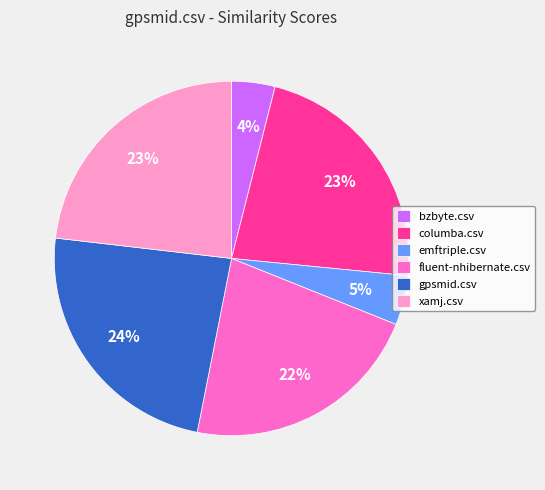

Do emftriple.csv and gpsmid.csv together represent more than half of the pie?

No